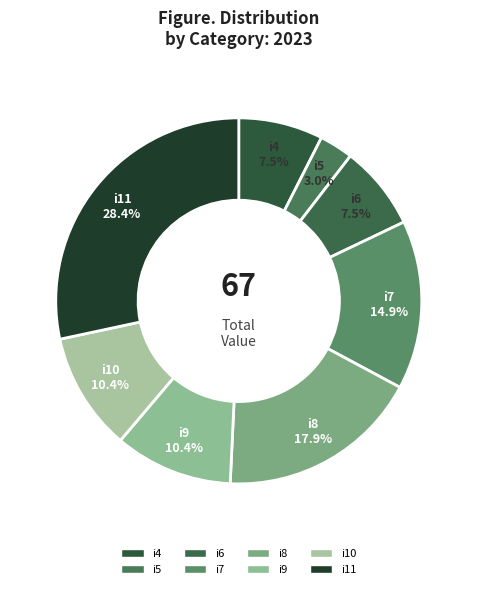

Which slice is the smallest?

i5